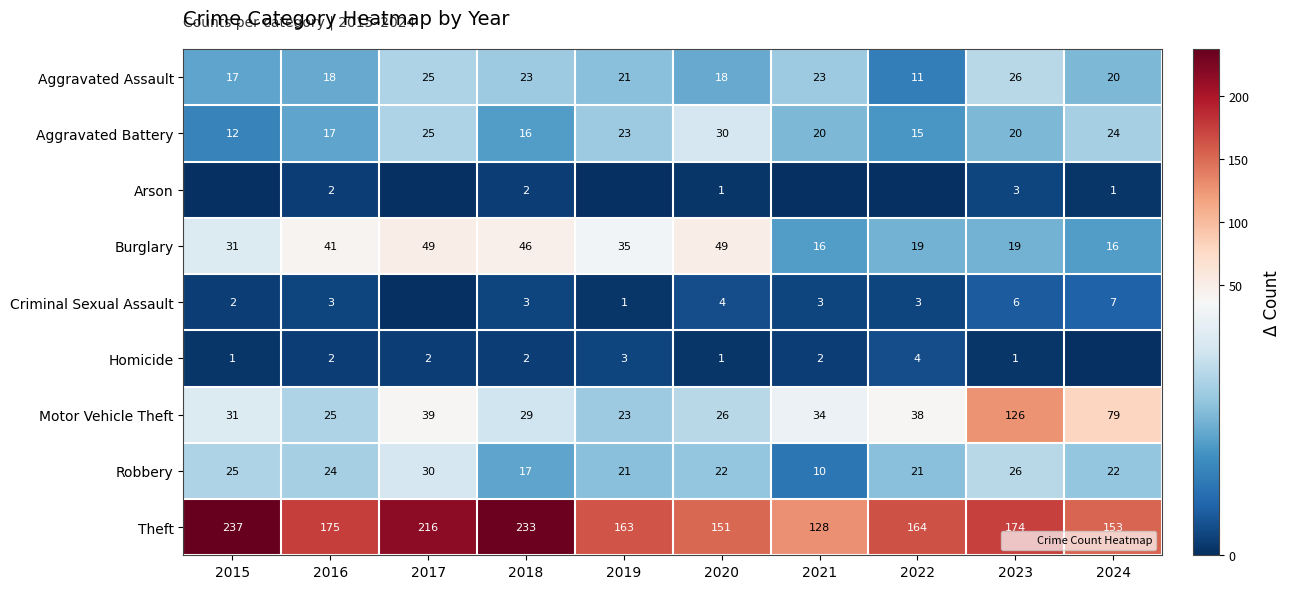

What is the greatest value displayed?

237